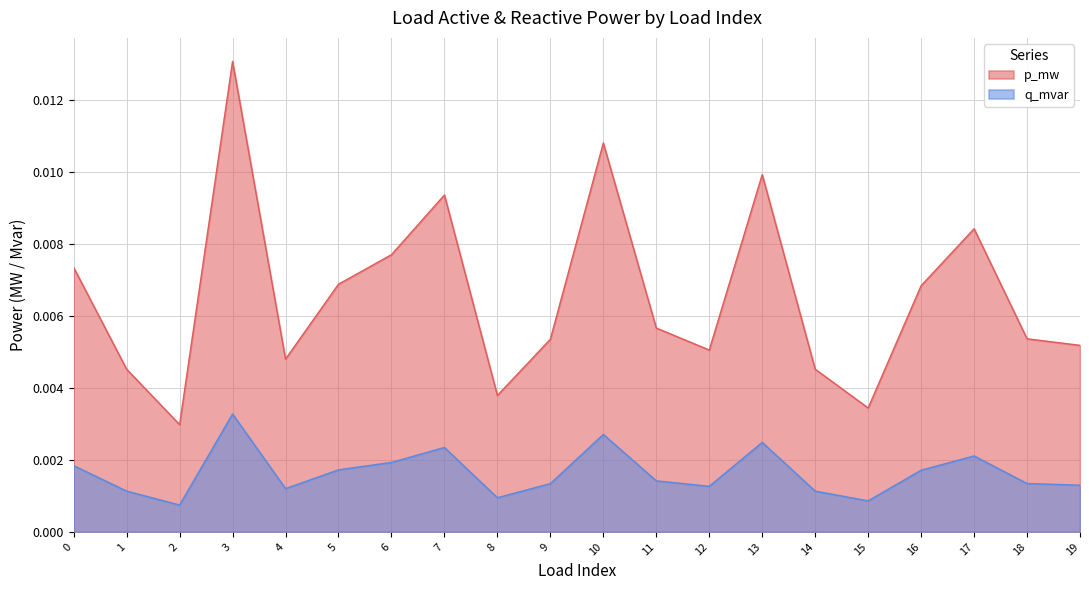

Which series has the largest total across all categories?

p_mw